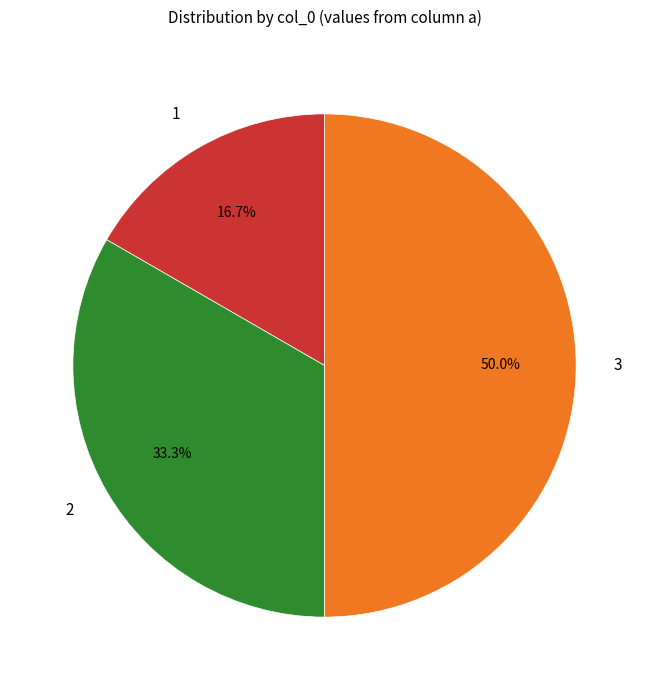

To the nearest percent, what is the combined percentage of 2 and 3?

83%